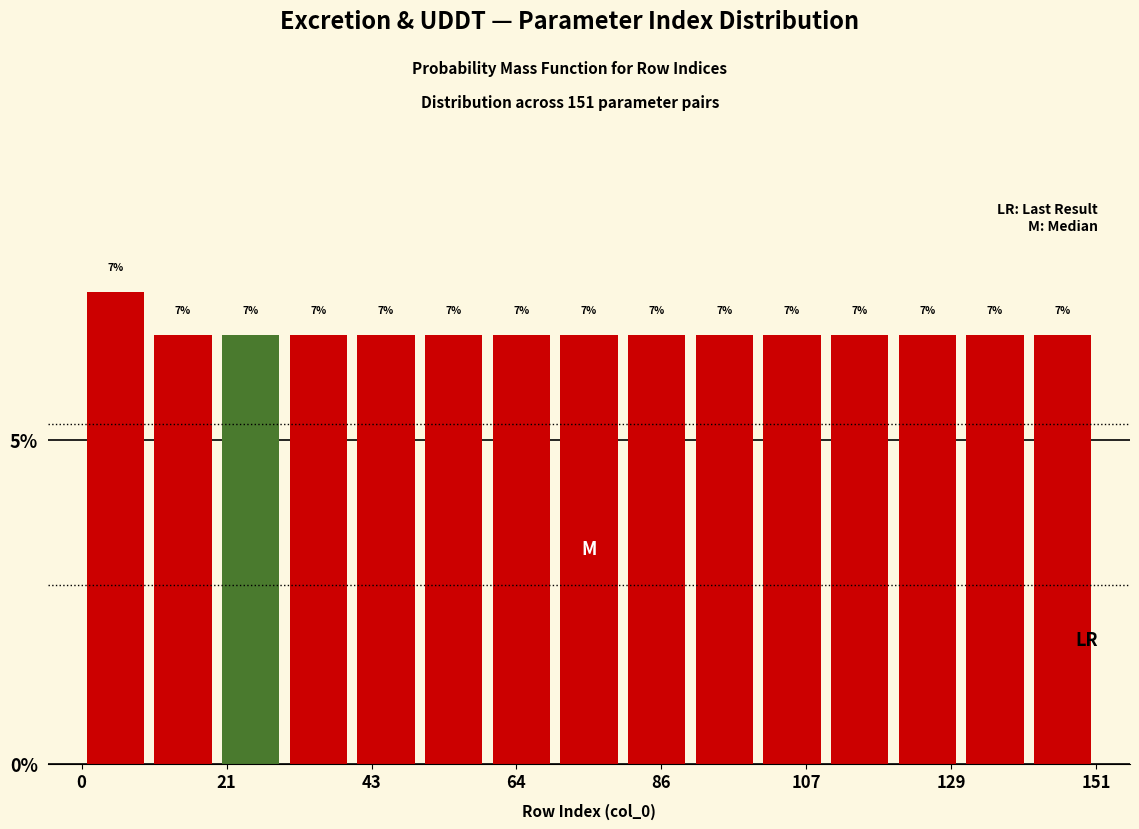

Read against the x-axis, roughly where is the centre of the tallest bar?

5